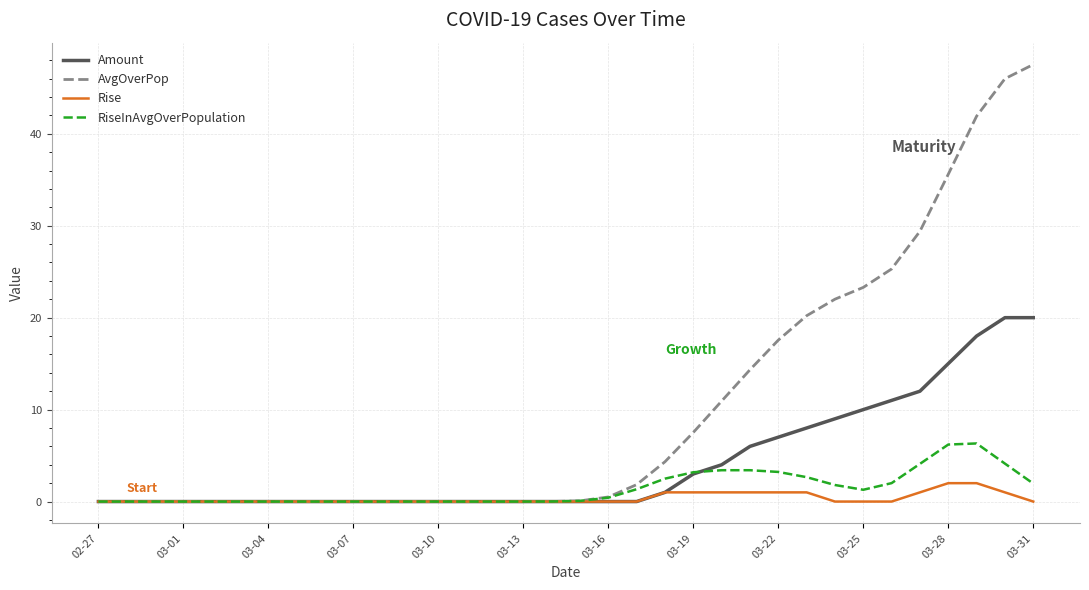

Which series has the largest range (max minus min)?

AvgOverPop